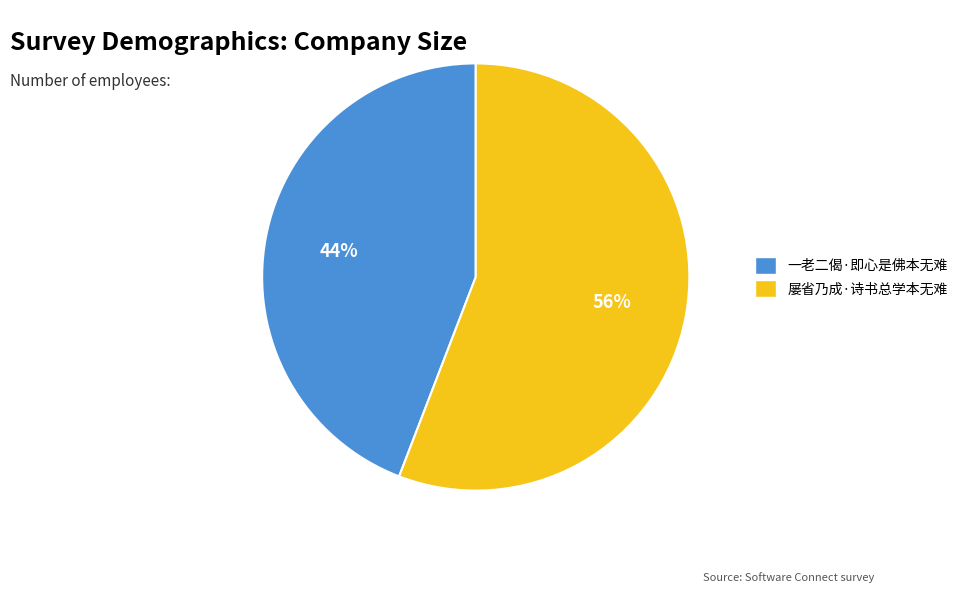

True or false: 屡省乃成·诗书总学本无难 accounts for 56% of the total.

True